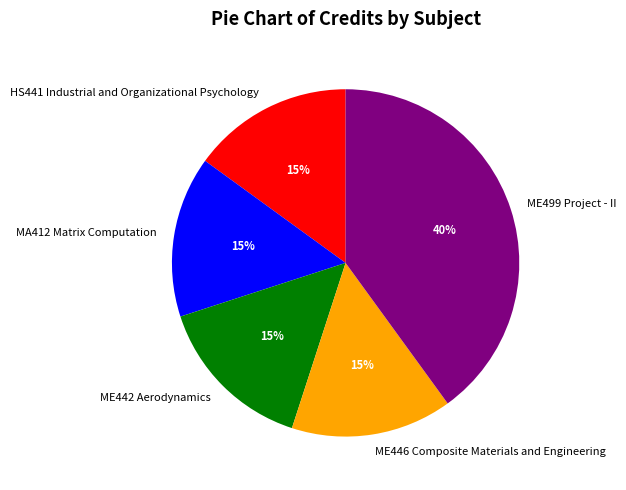

Does any single category account for the majority?

No